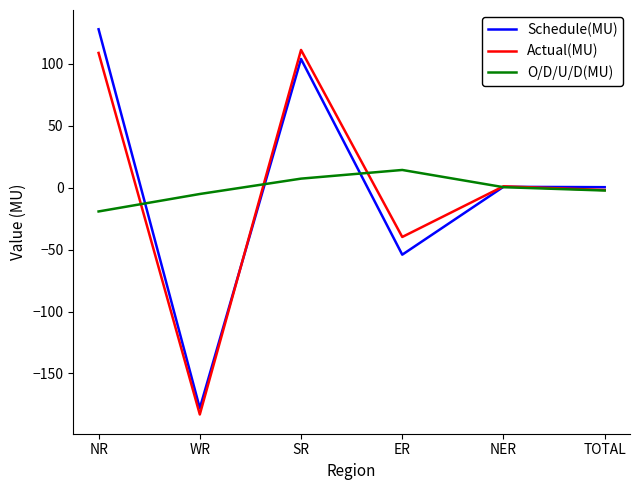

Is the value of Schedule(MU) at TOTAL greater than the value of Actual(MU) at NR?

No